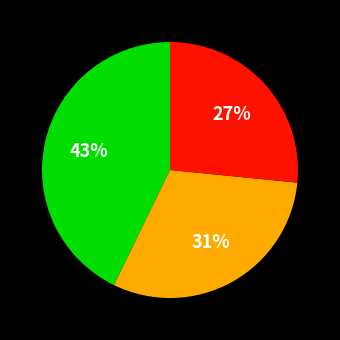

Is there any slice that represents more than half of the pie?

No